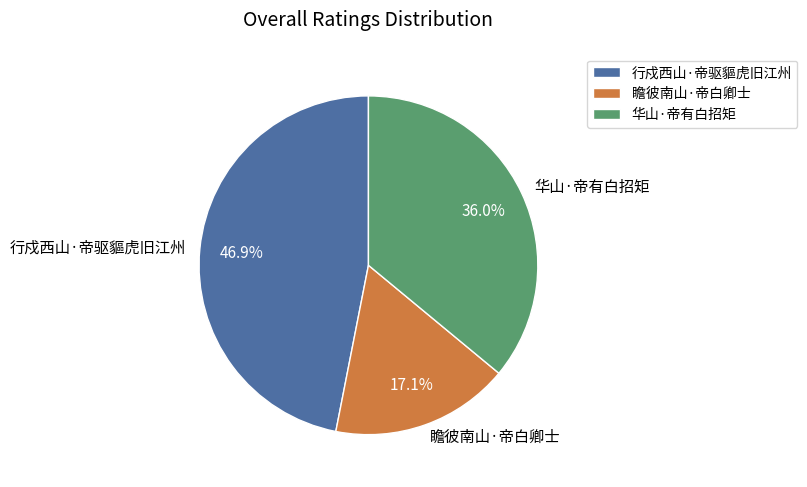

To the nearest percent, what is the average slice percentage?

33%